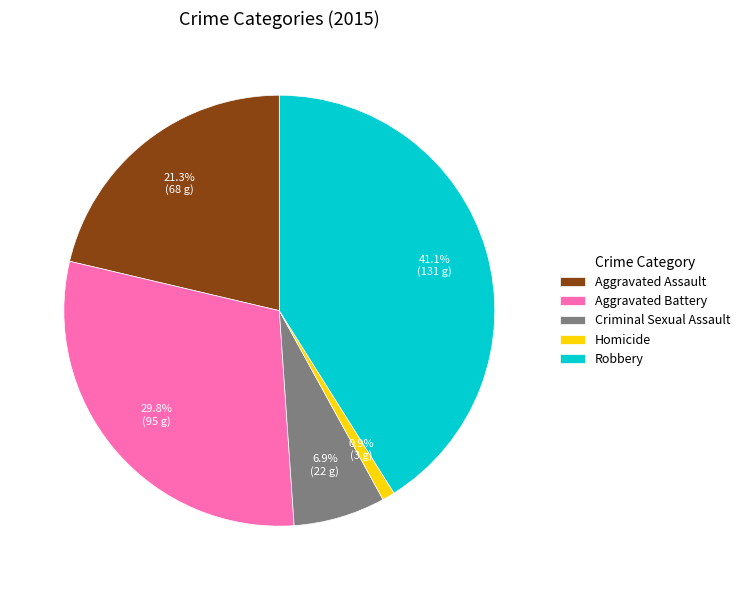

Which category has the biggest portion of the pie?

Robbery